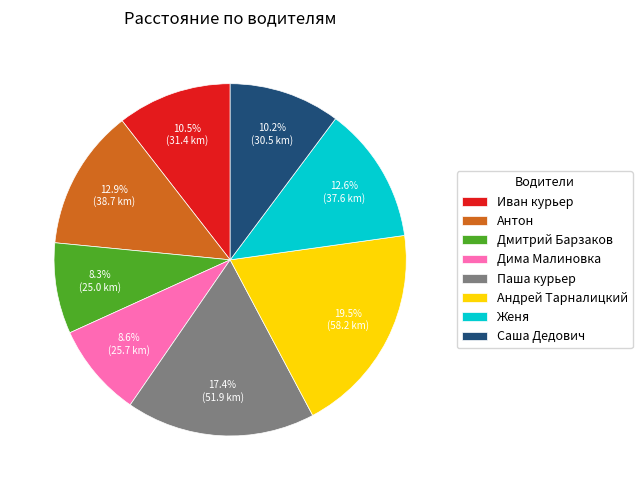

What percentage is the Дмитрий Барзаков slice, to the nearest percent?

8%